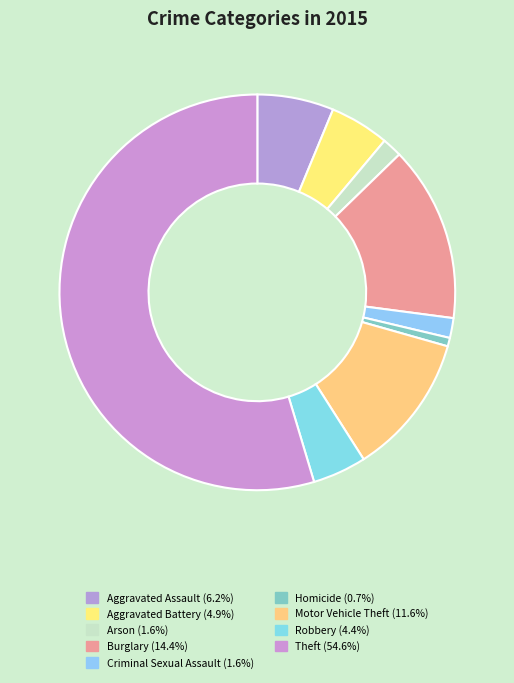

What is the ratio of the value at Theft to the value at Aggravated Assault?

8.7